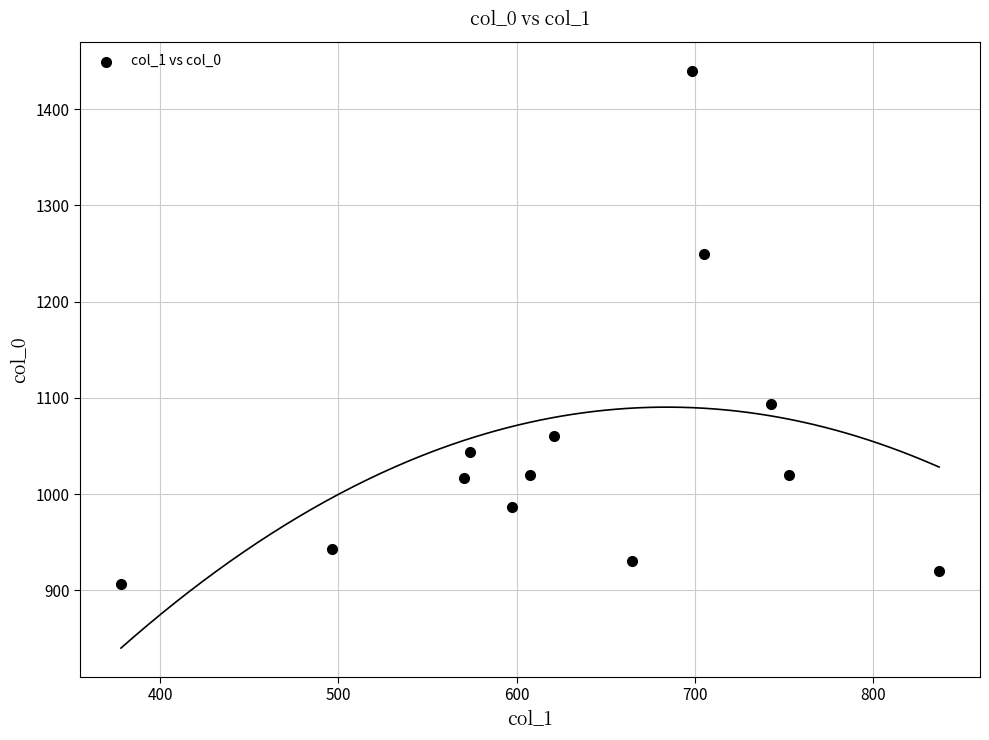

What is the range of X values (max minus min)?

459.0